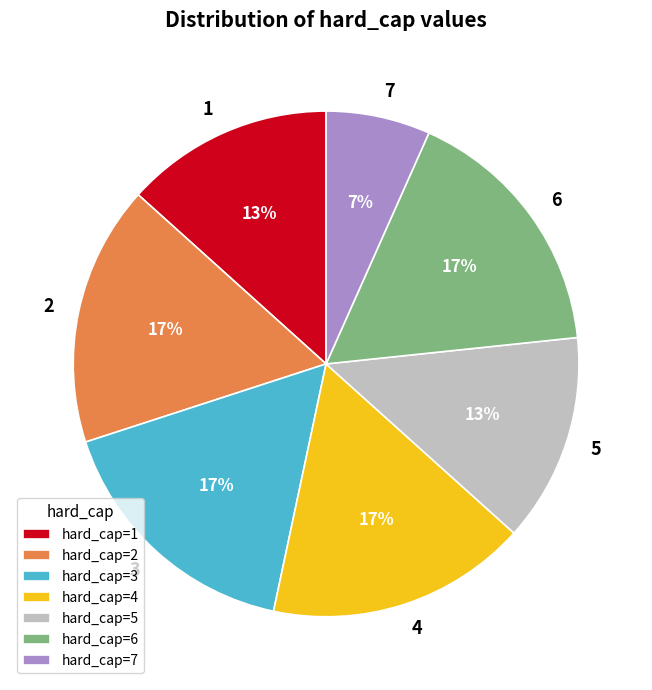

Do hard_cap=3 and hard_cap=7 together represent more than half of the pie?

No